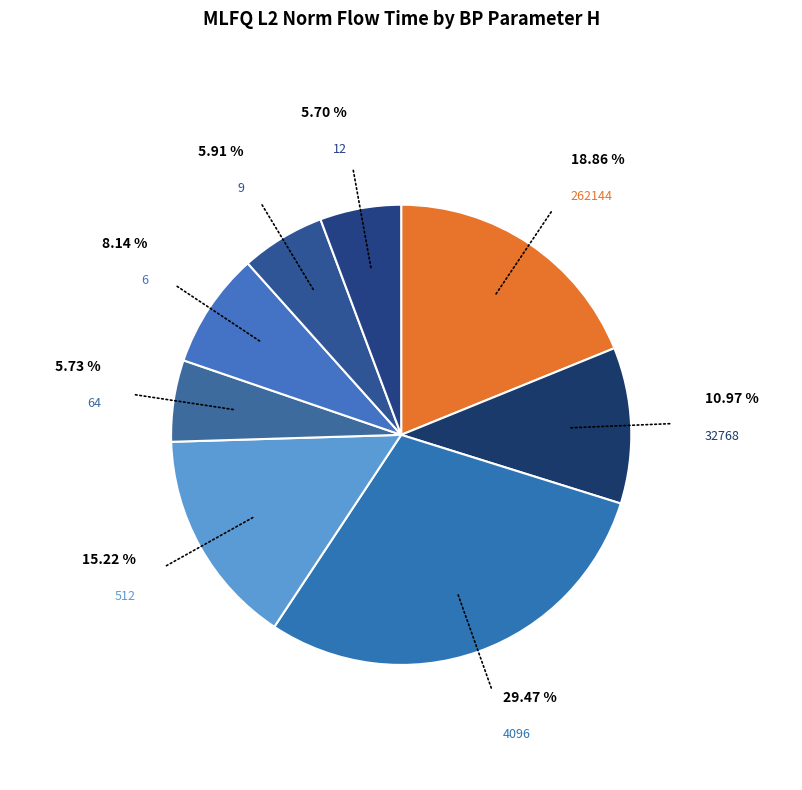

To the nearest percent, what percentage of the pie is 12?

6%